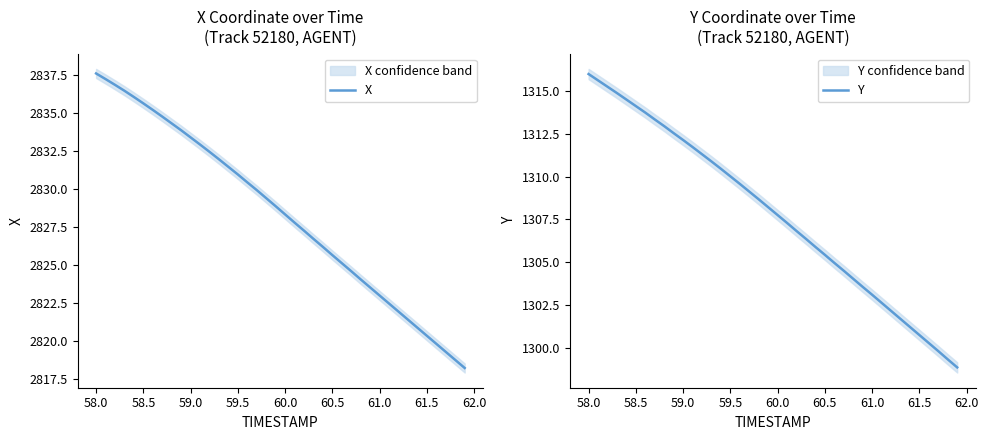

List the series in order of their peak value, lowest first.

Y, X